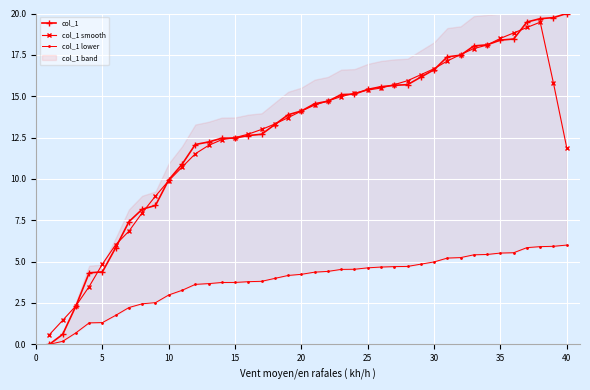

Is it true that col_1 smooth equals 14.1 at 20?

True